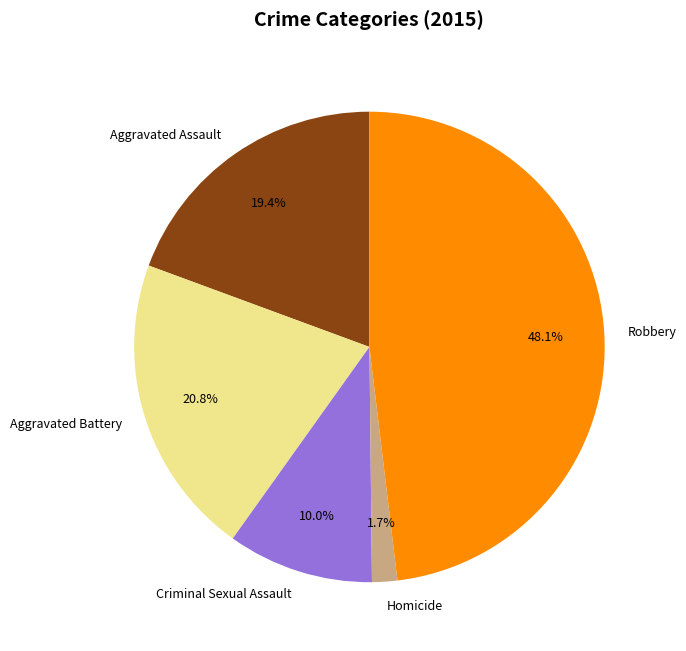

What is the ratio of the value at Homicide to the value at Aggravated Assault?

0.1